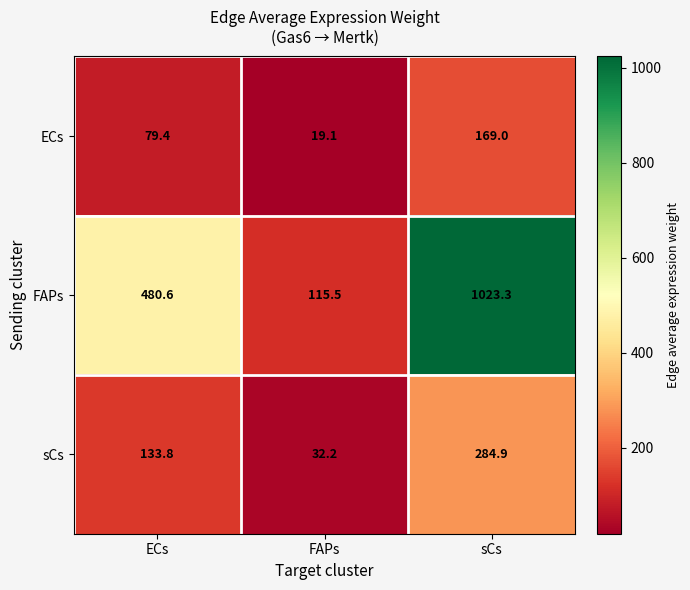

What is the difference between the maximum and minimum values in the ECs series?

149.9